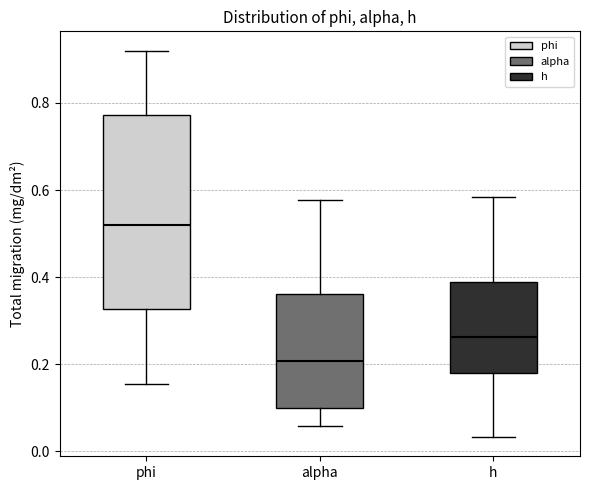

Reading left to right, transcribe this box plot: for each box, give where its median line is, the range the box spans, and where its two whiskers end, as read against the y-axis. The values are not printed on the chart, so give them approximately, as read against the axis.

phi: median 0.52, box 0.32 to 0.78, whiskers 0.16 to 0.92
alpha: median 0.20, box 0.10 to 0.36, whiskers 0.06 to 0.58
h: median 0.26, box 0.18 to 0.38, whiskers 0.04 to 0.58